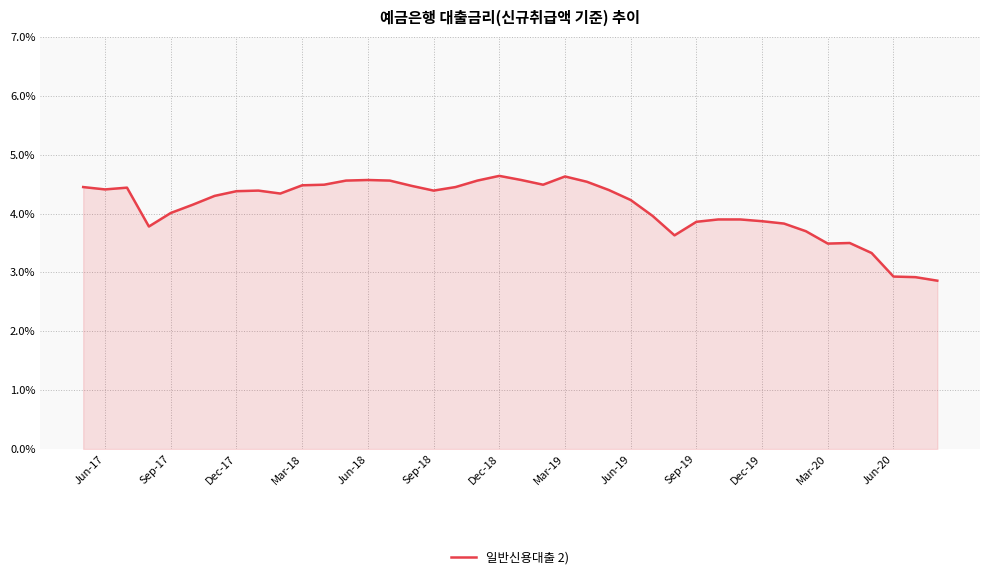

What is the smallest value displayed?

2.9